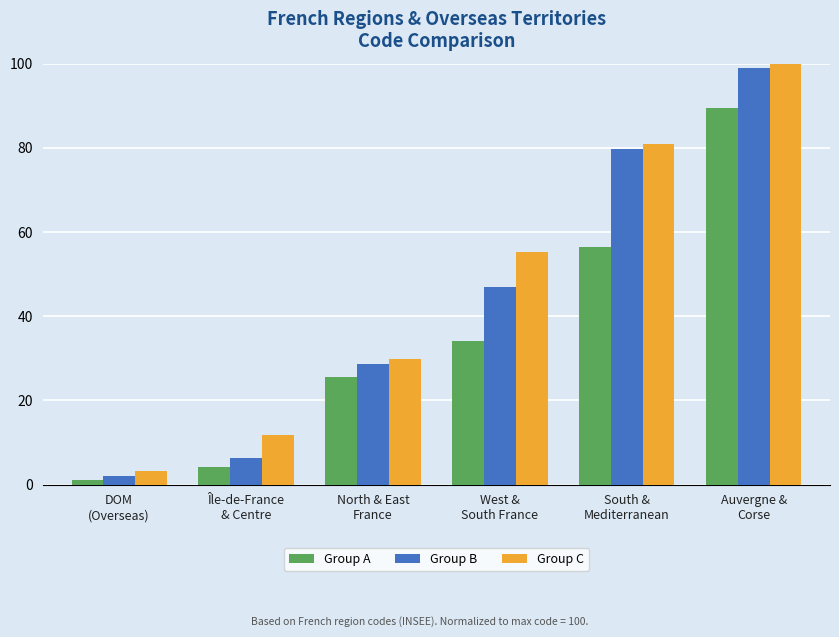

At which category is the sum across all series the highest?

Auvergne &
Corse